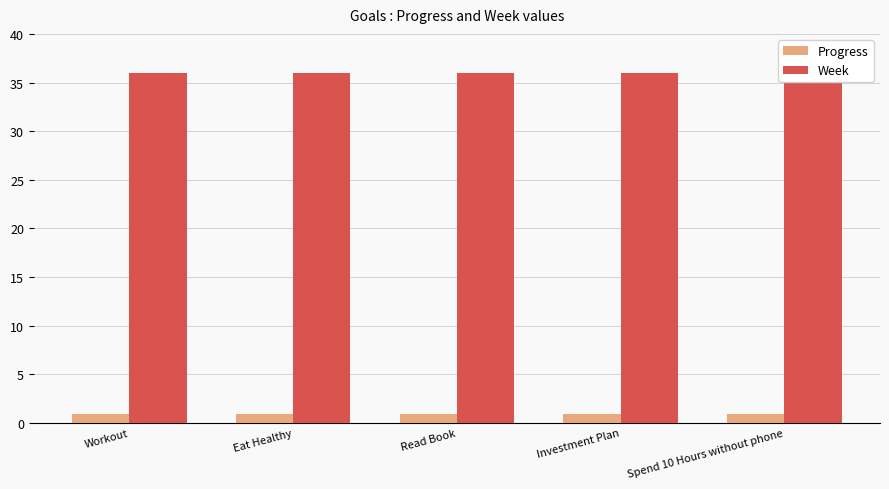

What is the difference between the highest and lowest values at Investment Plan?

35.1